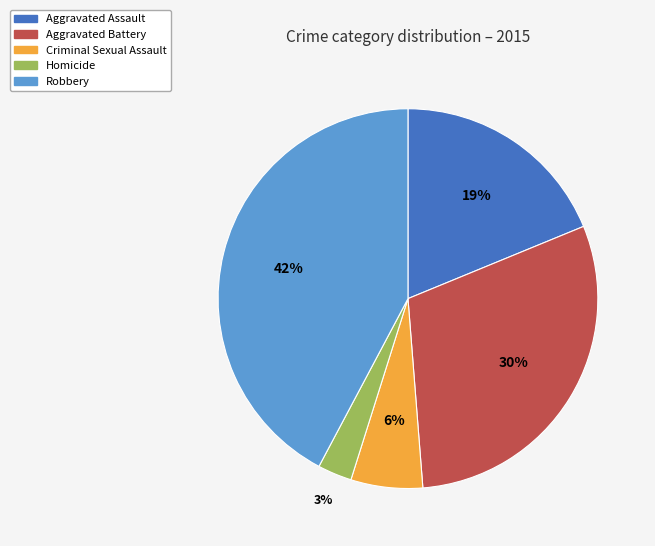

Is the sum of Criminal Sexual Assault and Robbery greater than half?

No